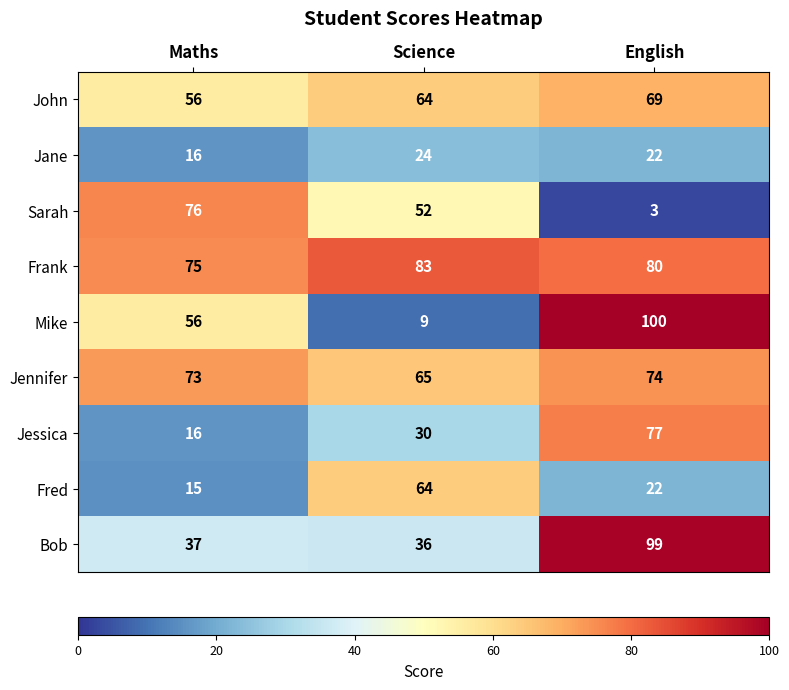

What is the difference between the highest and lowest values at Maths?

61